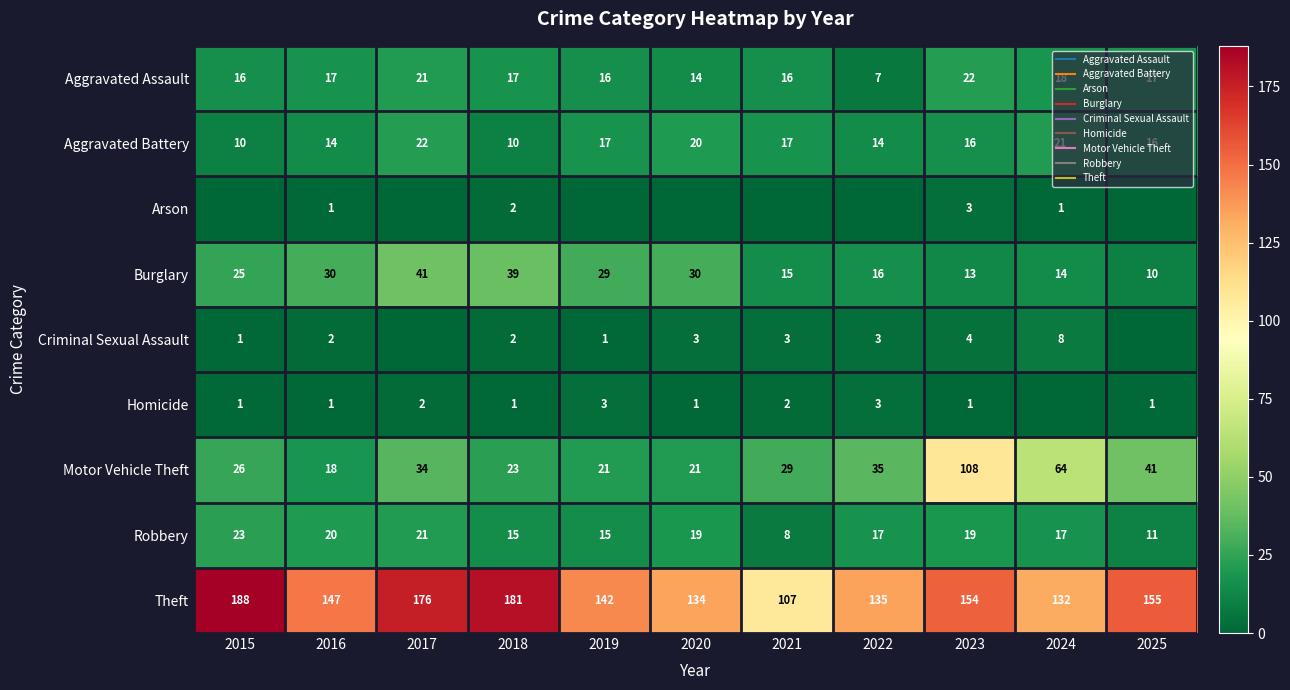

Which has a higher value, 2020 or 2024?

2024